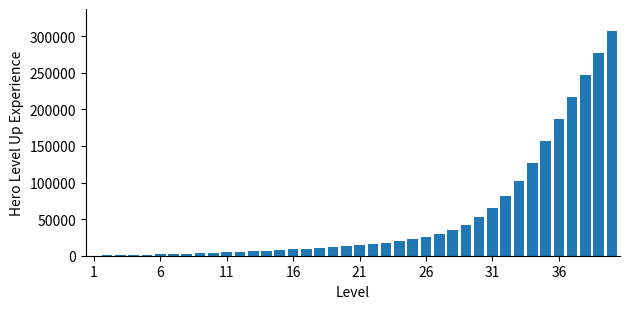

What is the greatest value displayed?

306600